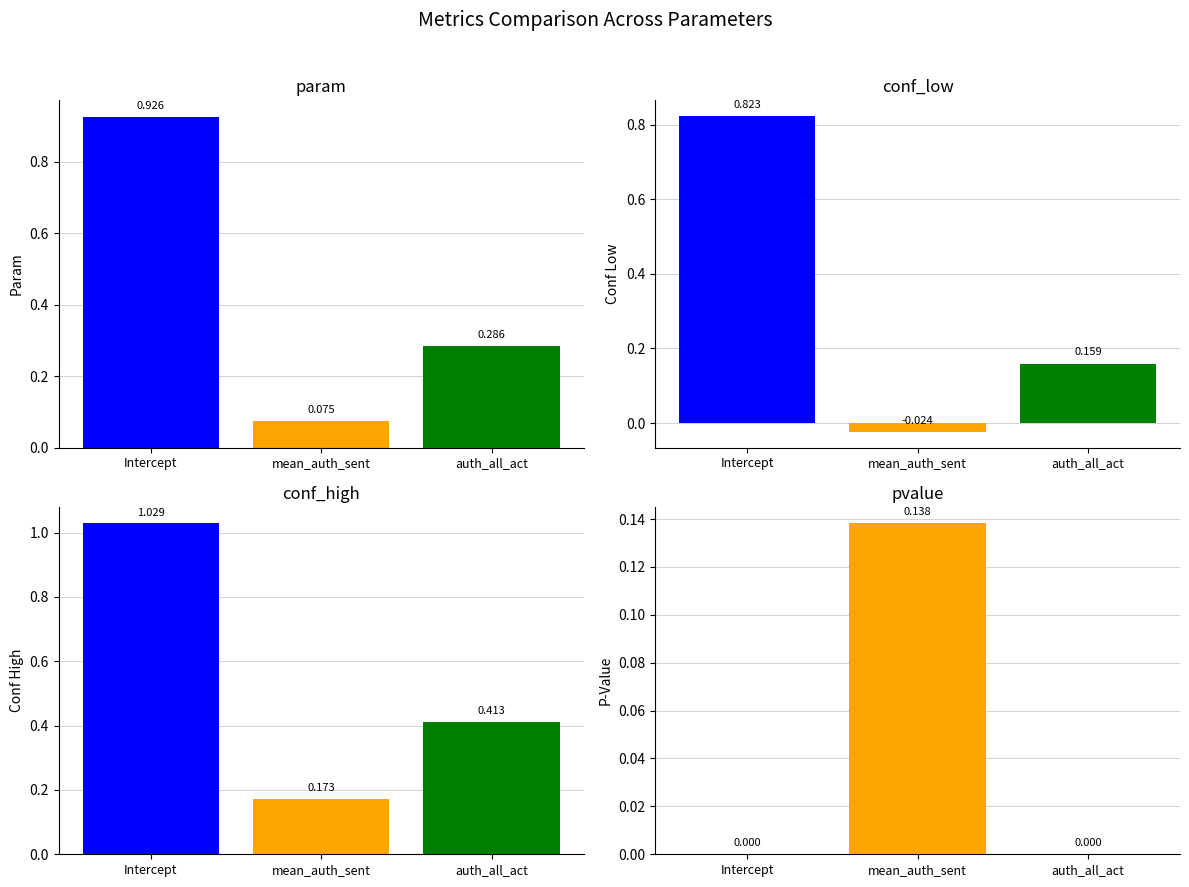

Are the bars horizontal?

No